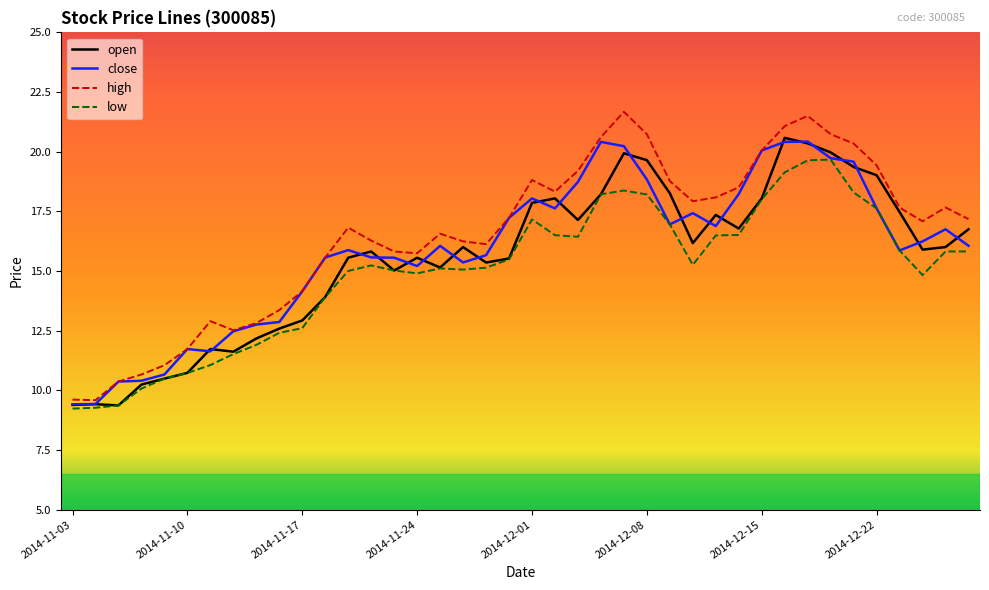

True or false: open and high cross at least once.

False